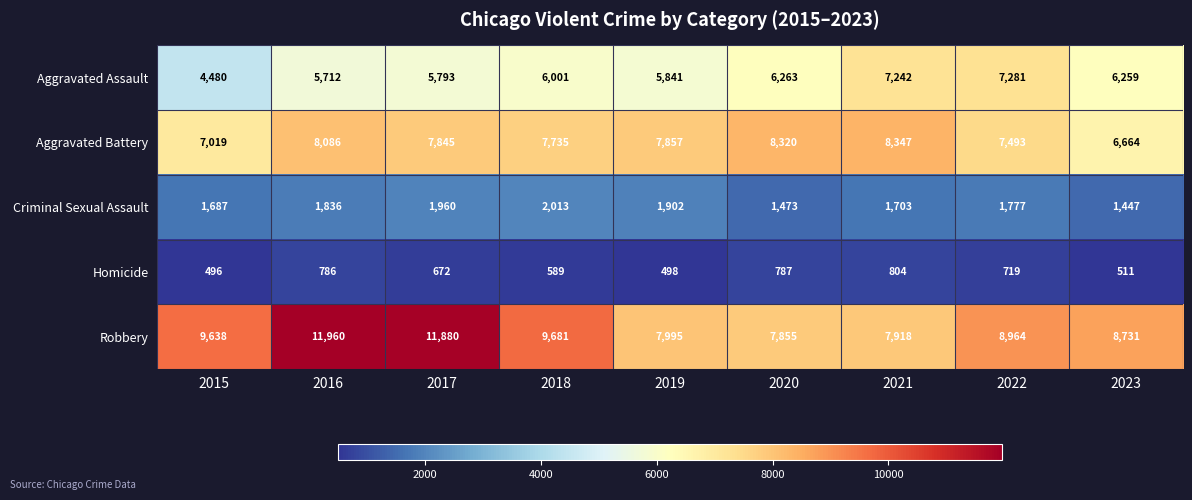

Which series has the largest total across all categories?

Robbery